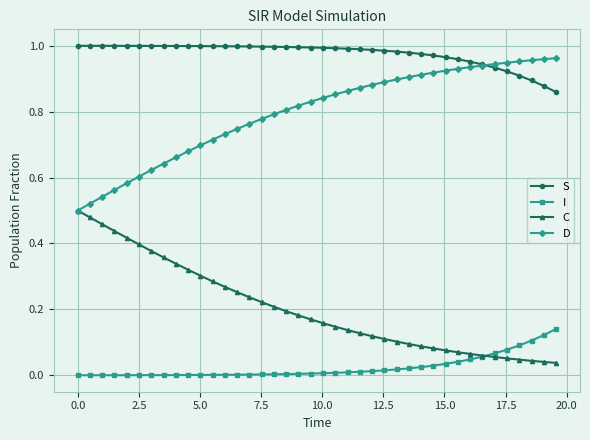

List the series in order of their overall mean, lowest first.

I, C, D, S